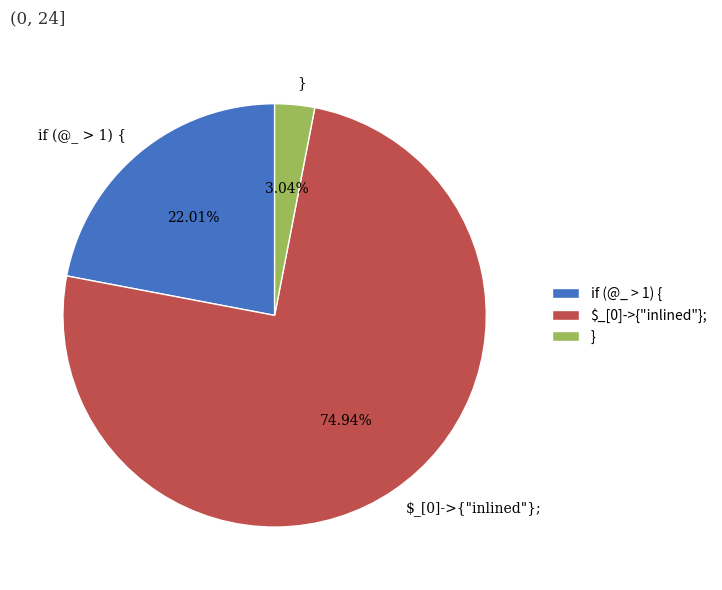

Do } and if (@_ > 1) { together represent more than half of the pie?

No